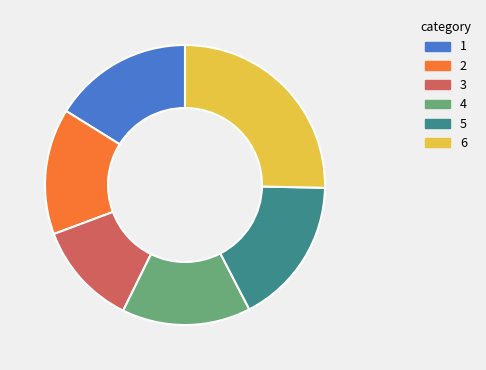

How many segments does this pie chart have?

6